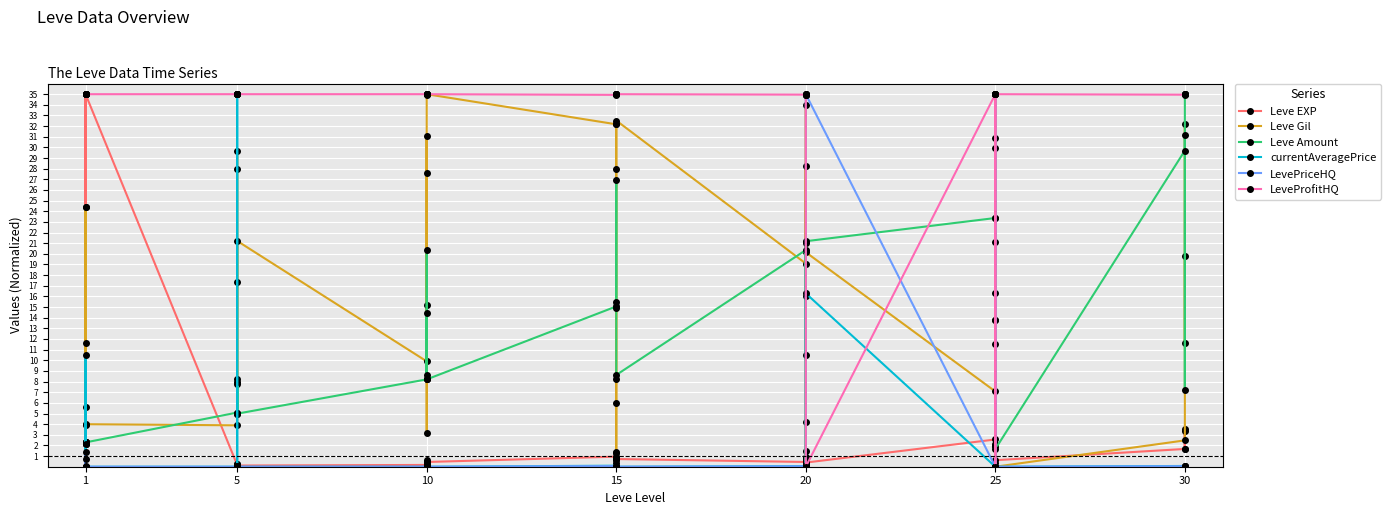

The Leve Gil series shows 1.3 at 1. True or false?

False